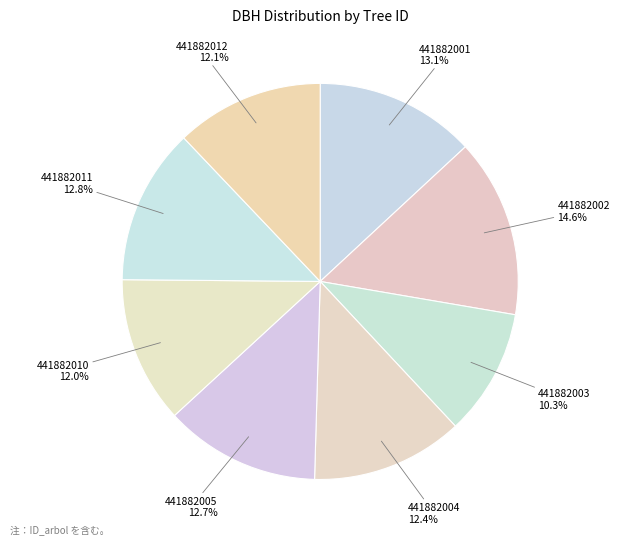

To the nearest percent, what percentage of the pie is 441882012?

12%